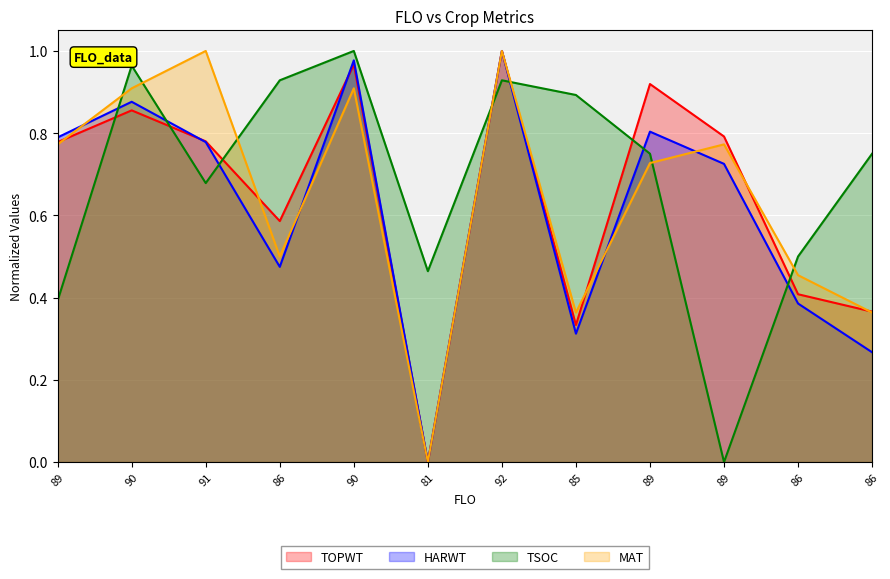

How many lines are shown in the chart?

4